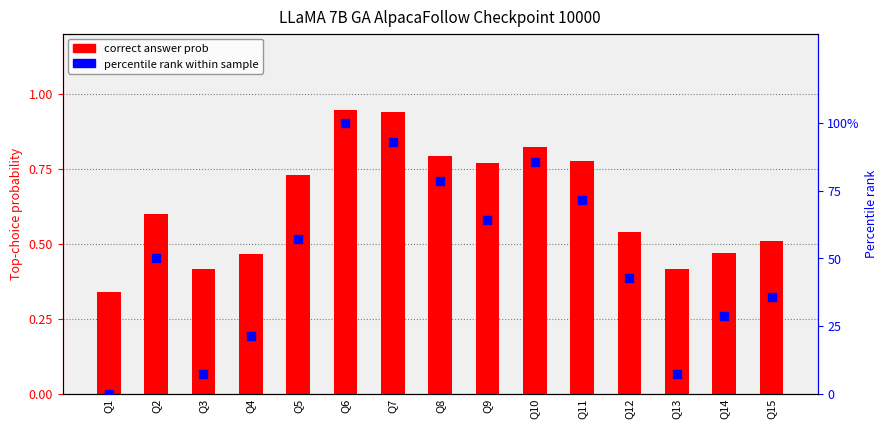

What are all the series names shown in the legend?

correct answer prob, percentile rank within sample